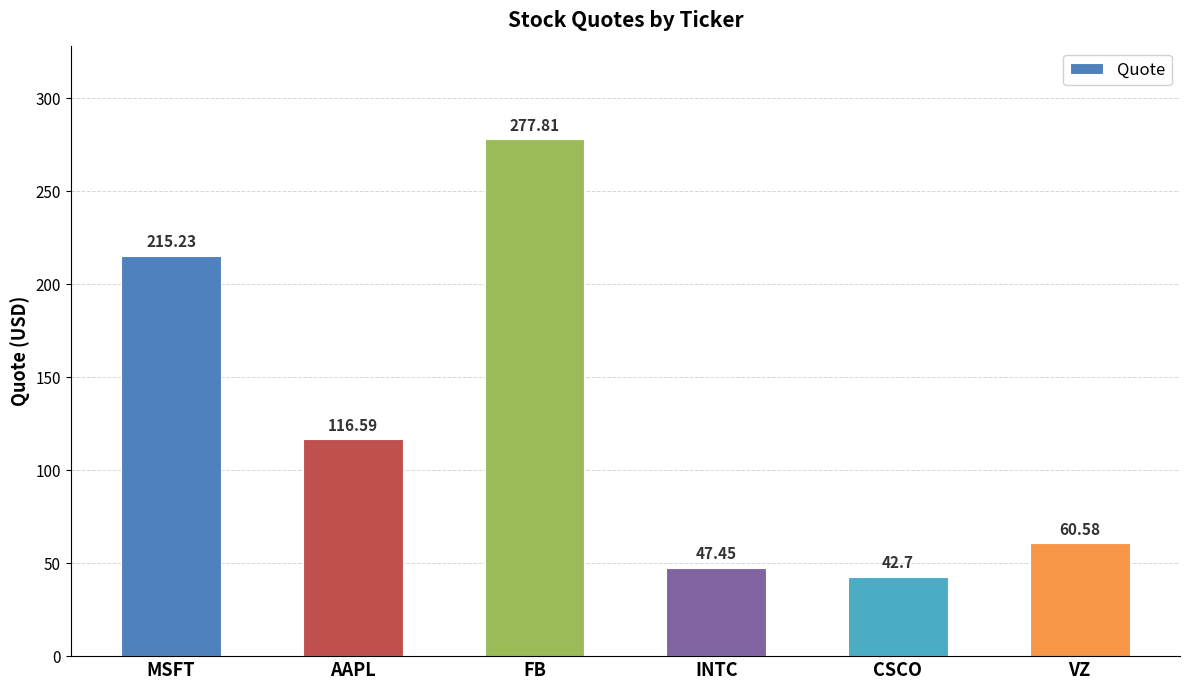

What is the difference between the values at INTC and AAPL?

69.1